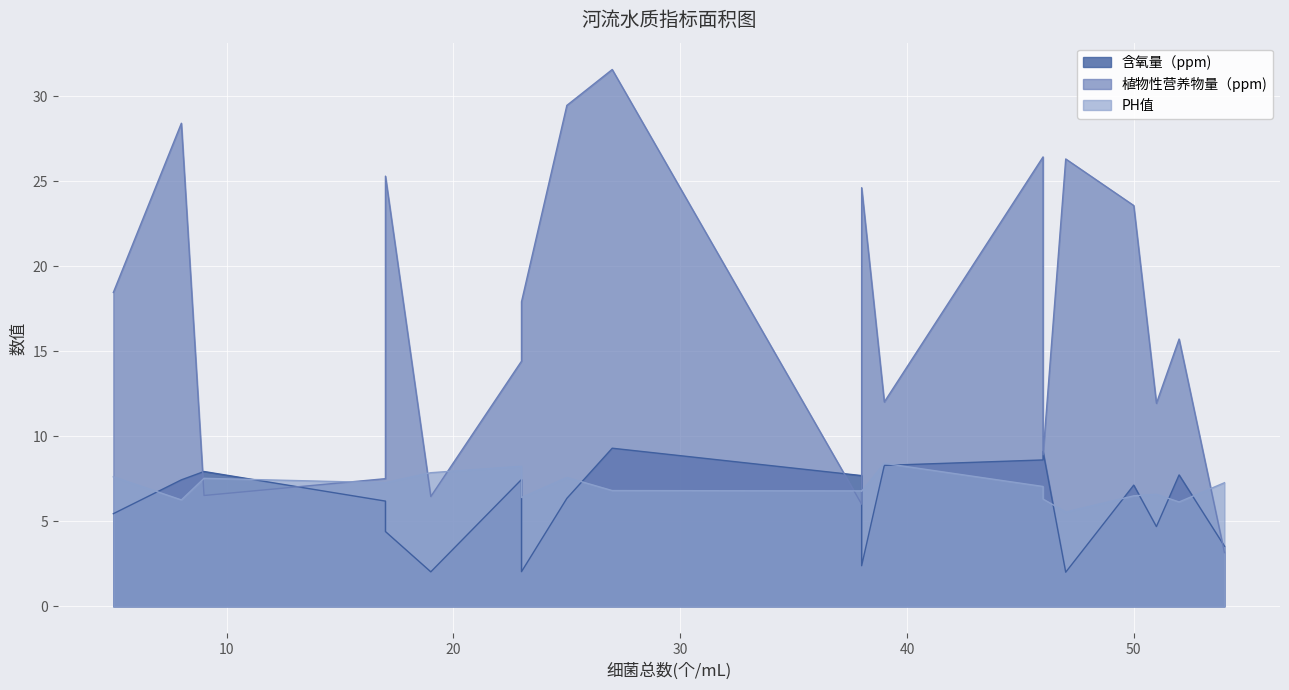

What is the average value of the 含氧量（ppm) series?

6.0